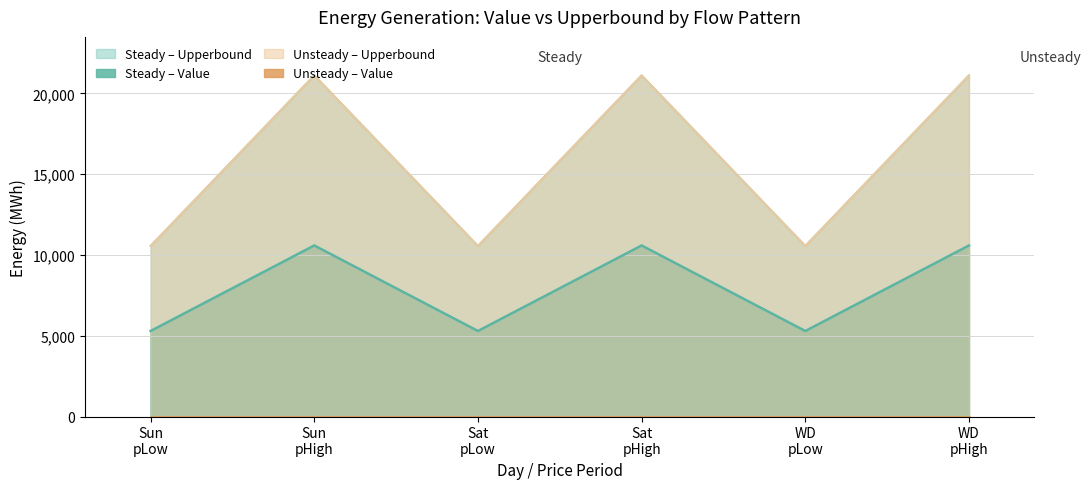

True or false: Upperbound has a value of 4382.6 at Saturday_pHigh.

False